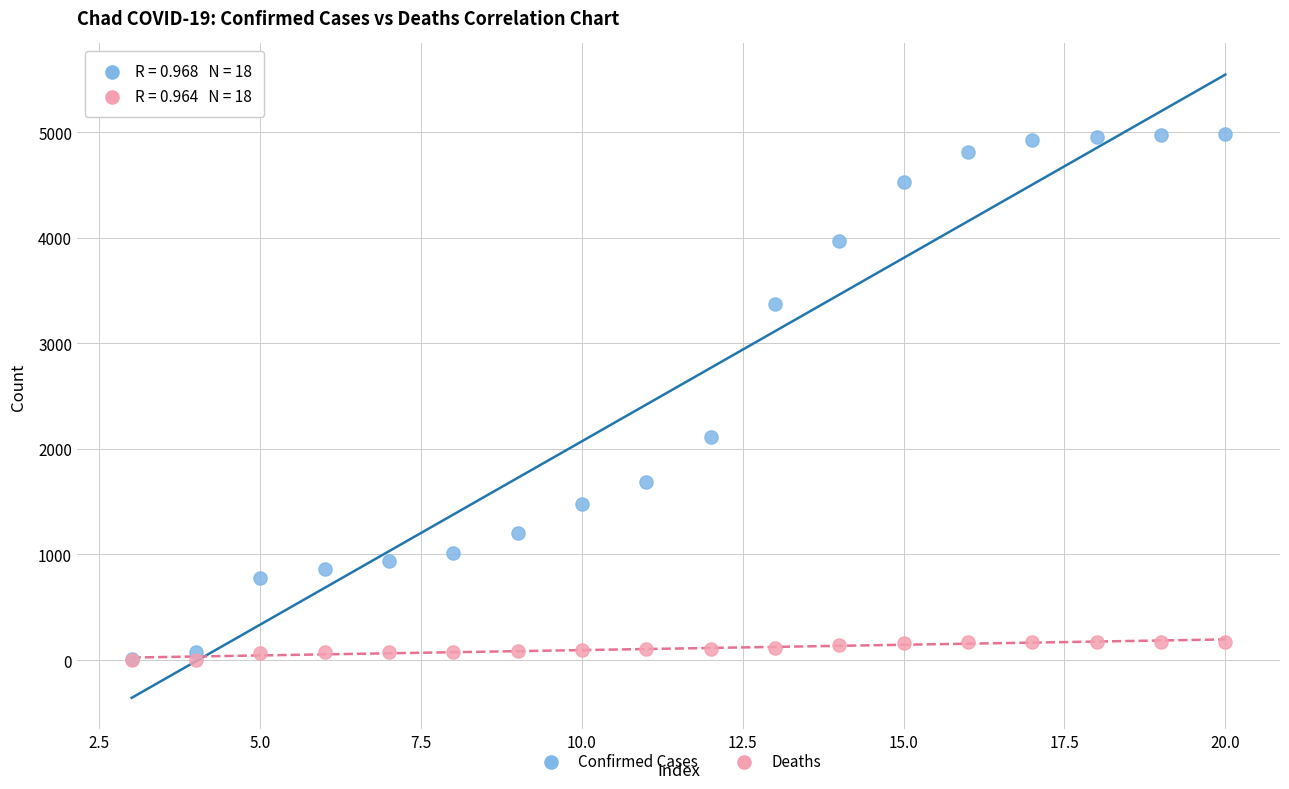

Across all series, what Y value is closest to 2490?

2113